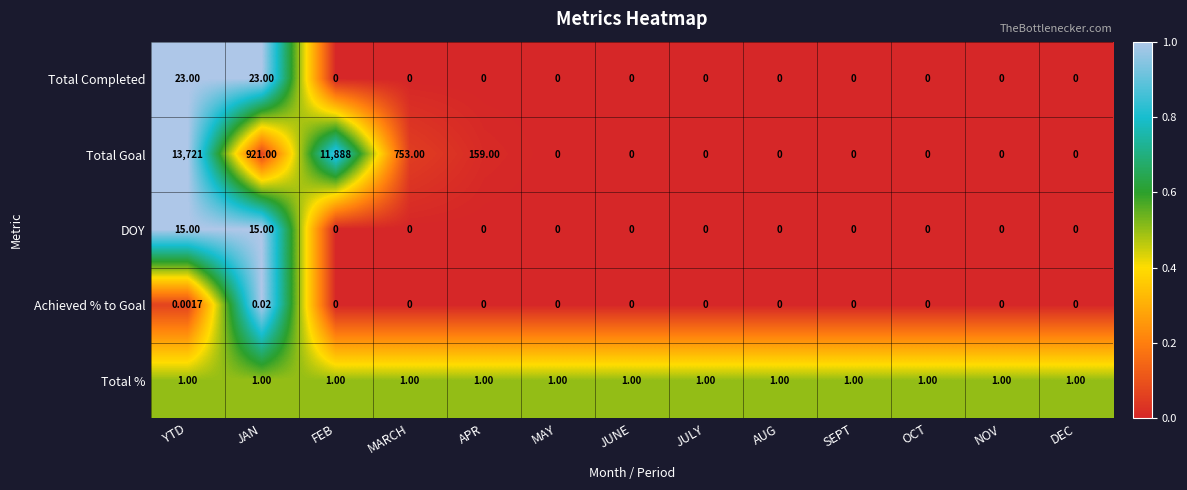

Rank the series by their maximum value, from highest to lowest.

Total Goal, Total Completed, DOY, Total %, Achieved % to Goal